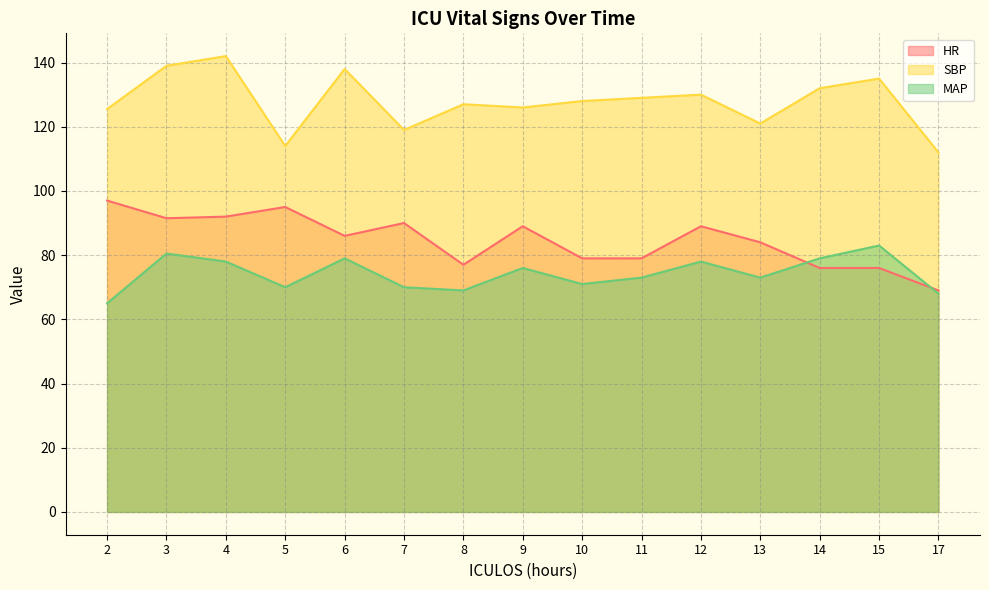

List the series in order of their overall mean, lowest first.

MAP, HR, SBP